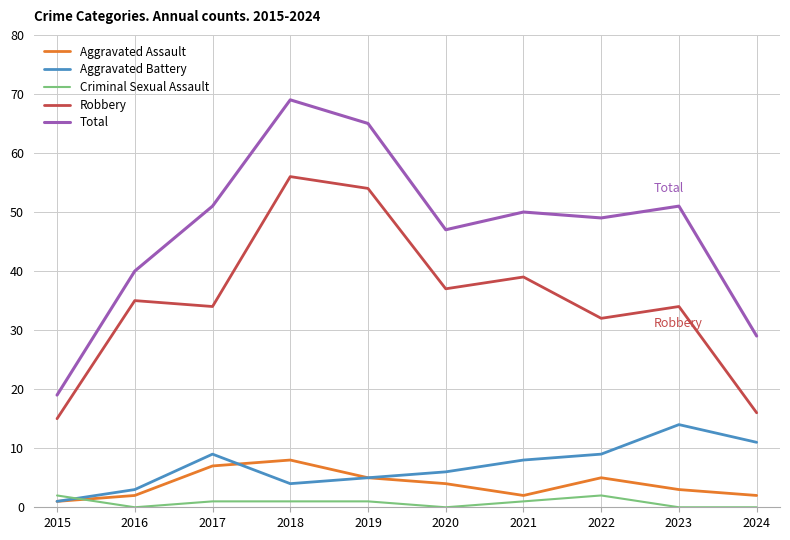

True or false: Aggravated Battery and Total intersect in this chart.

False